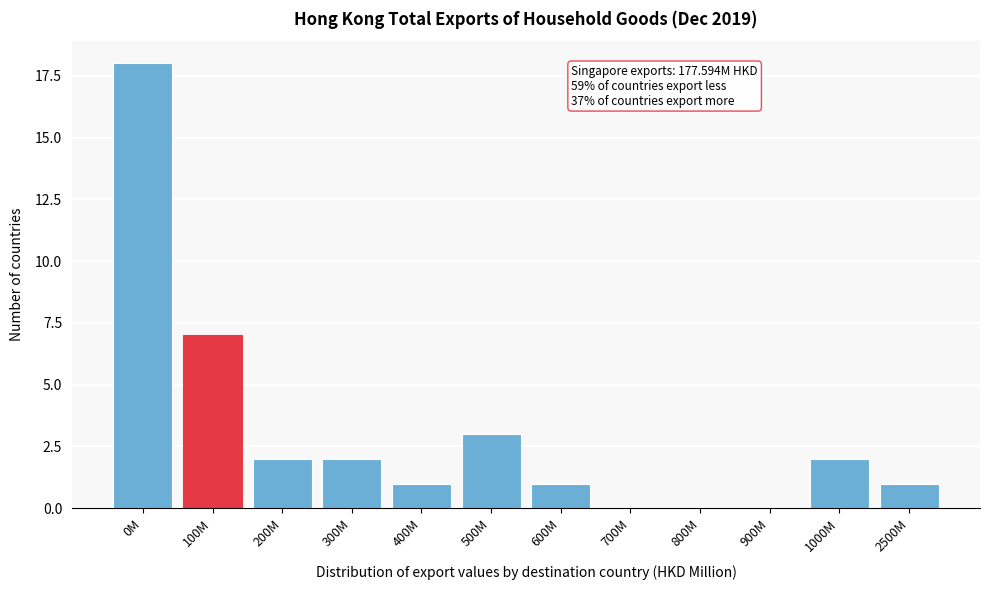

Reading left to right, transcribe all the data shown in this chart.

0M=18	100M=7	200M=2	300M=2	400M=1	500M=3	600M=1	700M=0	800M=0	900M=0	1000M=2	2500M=1